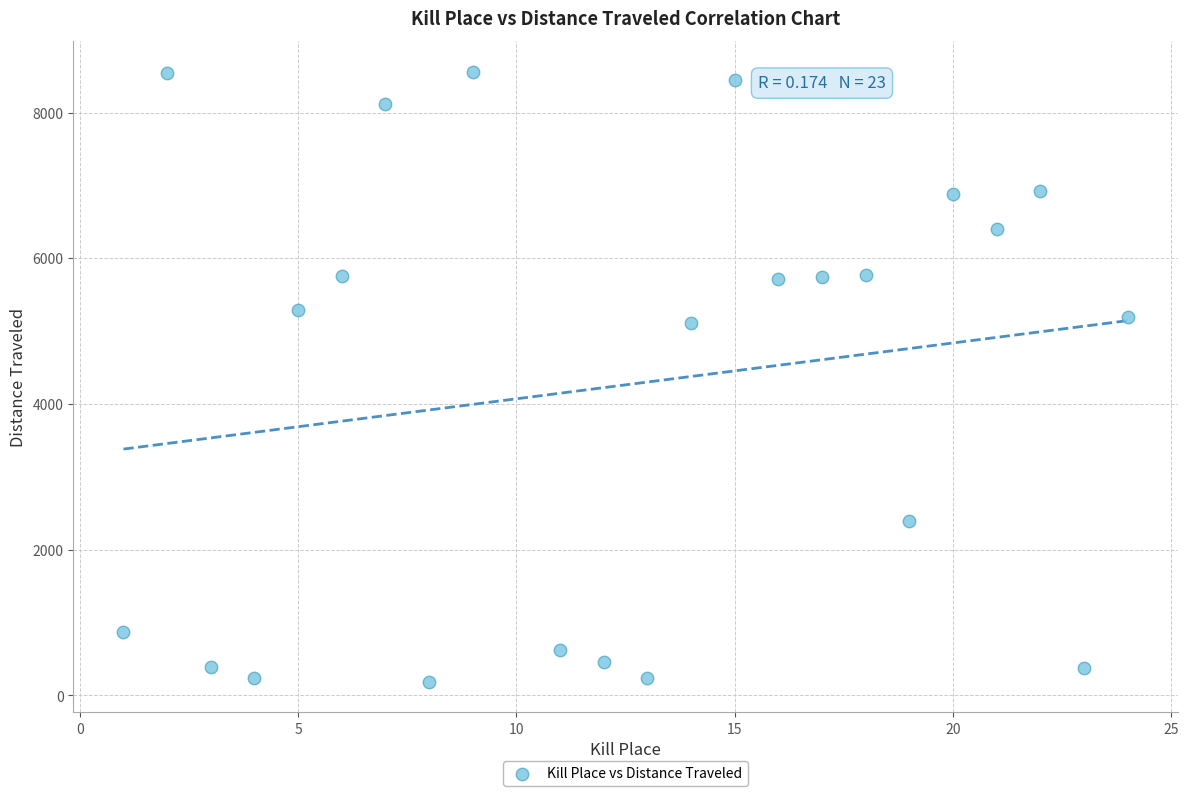

What is the range of Y values (max minus min)?

8379.3